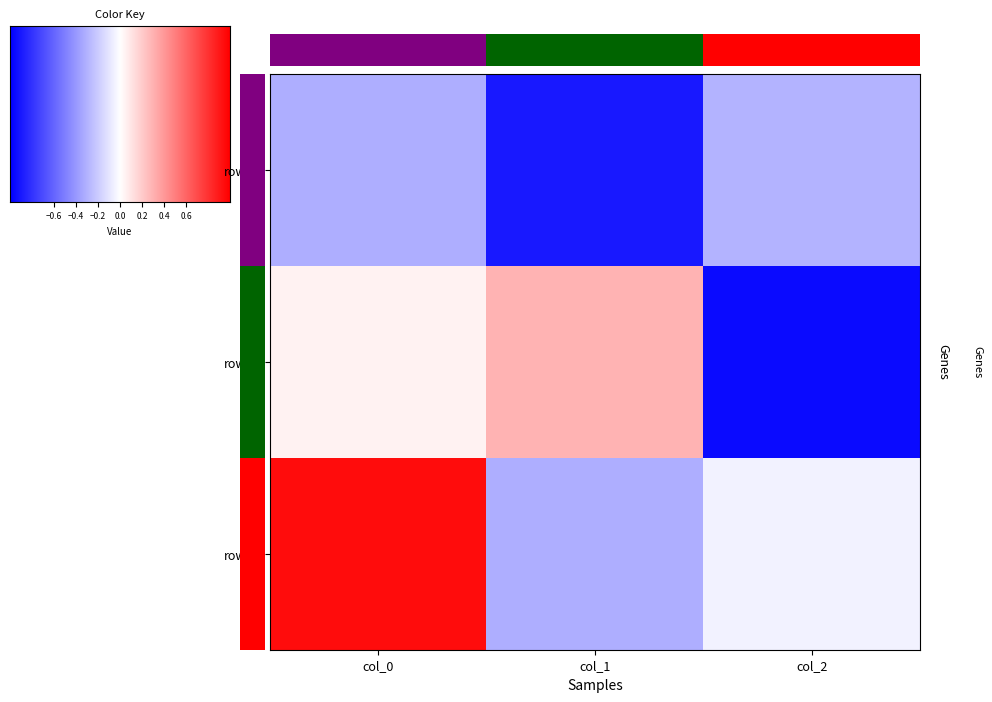

What is the sum of all row_0 values?

-1.5